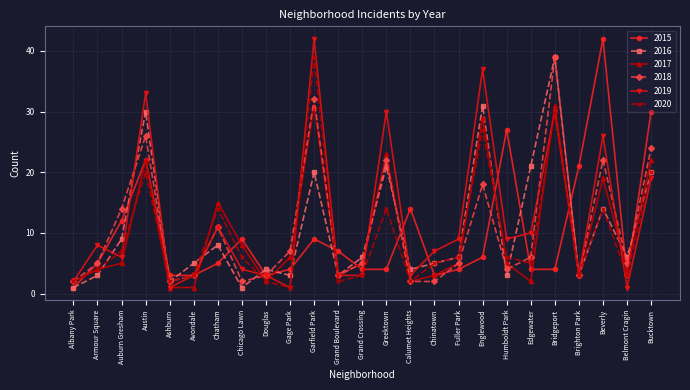

Reading left to right, extract all data points from this chart.

2015: Albany Park=1	Armour Square=5	Auburn Gresham=12	Austin=22	Ashburn=3	Avondale=3	Chatham=5	Chicago Lawn=9	Douglas=3	Gage Park=4	Garfield Park=9	Grand Boulevard=7	Grand Crossing=4	Greektown=4	Calumet Heights=14	Chinatown=3	Fuller Park=4	Englewood=6	Humboldt Park=27	Edgewater=4	Bridgeport=4	Brighton Park=21	Beverly=42	Belmont Cragin=3	Bucktown=30
2016: Albany Park=1	Armour Square=3	Auburn Gresham=9	Austin=30	Ashburn=2	Avondale=5	Chatham=8	Chicago Lawn=1	Douglas=4	Gage Park=3	Garfield Park=20	Grand Boulevard=3	Grand Crossing=6	Greektown=21	Calumet Heights=4	Chinatown=5	Fuller Park=6	Englewood=31	Humboldt Park=3	Edgewater=21	Bridgeport=39	Brighton Park=3	Beverly=14	Belmont Cragin=6	Bucktown=20
2017: Albany Park=2	Armour Square=4	Auburn Gresham=5	Austin=22	Ashburn=1	Avondale=1	Chatham=15	Chicago Lawn=8	Douglas=2	Gage Park=6	Garfield Park=31	Grand Boulevard=3	Grand Crossing=5	Greektown=23	Calumet Heights=2	Chinatown=3	Fuller Park=5	Englewood=29	Humboldt Park=5	Edgewater=2	Bridgeport=31	Brighton Park=3	Beverly=19	Belmont Cragin=4	Bucktown=22
2018: Albany Park=2	Armour Square=5	Auburn Gresham=14	Austin=26	Ashburn=2	Avondale=3	Chatham=11	Chicago Lawn=2	Douglas=3	Gage Park=7	Garfield Park=32	Grand Boulevard=3	Grand Crossing=5	Greektown=22	Calumet Heights=2	Chinatown=2	Fuller Park=5	Englewood=18	Humboldt Park=4	Edgewater=6	Bridgeport=39	Brighton Park=3	Beverly=22	Belmont Cragin=5	Bucktown=24
2019: Albany Park=2	Armour Square=8	Auburn Gresham=6	Austin=33	Ashburn=1	Avondale=3	Chatham=11	Chicago Lawn=4	Douglas=3	Gage Park=1	Garfield Park=42	Grand Boulevard=3	Grand Crossing=3	Greektown=30	Calumet Heights=3	Chinatown=7	Fuller Park=9	Englewood=37	Humboldt Park=9	Edgewater=10	Bridgeport=30	Brighton Park=3	Beverly=26	Belmont Cragin=1	Bucktown=19
2020: Albany Park=2	Armour Square=4	Auburn Gresham=7	Austin=20	Ashburn=2	Avondale=3	Chatham=14	Chicago Lawn=6	Douglas=2	Gage Park=1	Garfield Park=39	Grand Boulevard=2	Grand Crossing=3	Greektown=14	Calumet Heights=2	Chinatown=5	Fuller Park=6	Englewood=27	Humboldt Park=6	Edgewater=5	Bridgeport=30	Brighton Park=3	Beverly=14	Belmont Cragin=3	Bucktown=20